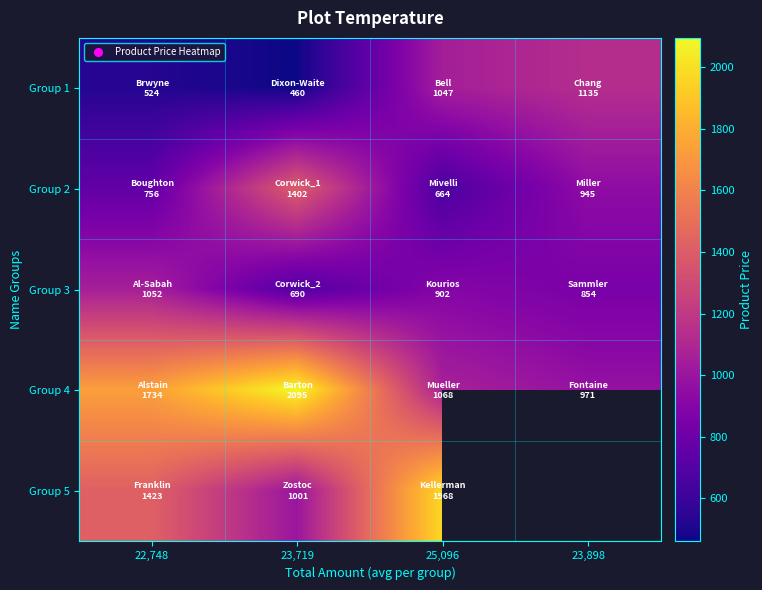

Which series has the largest range (max minus min)?

Group 4